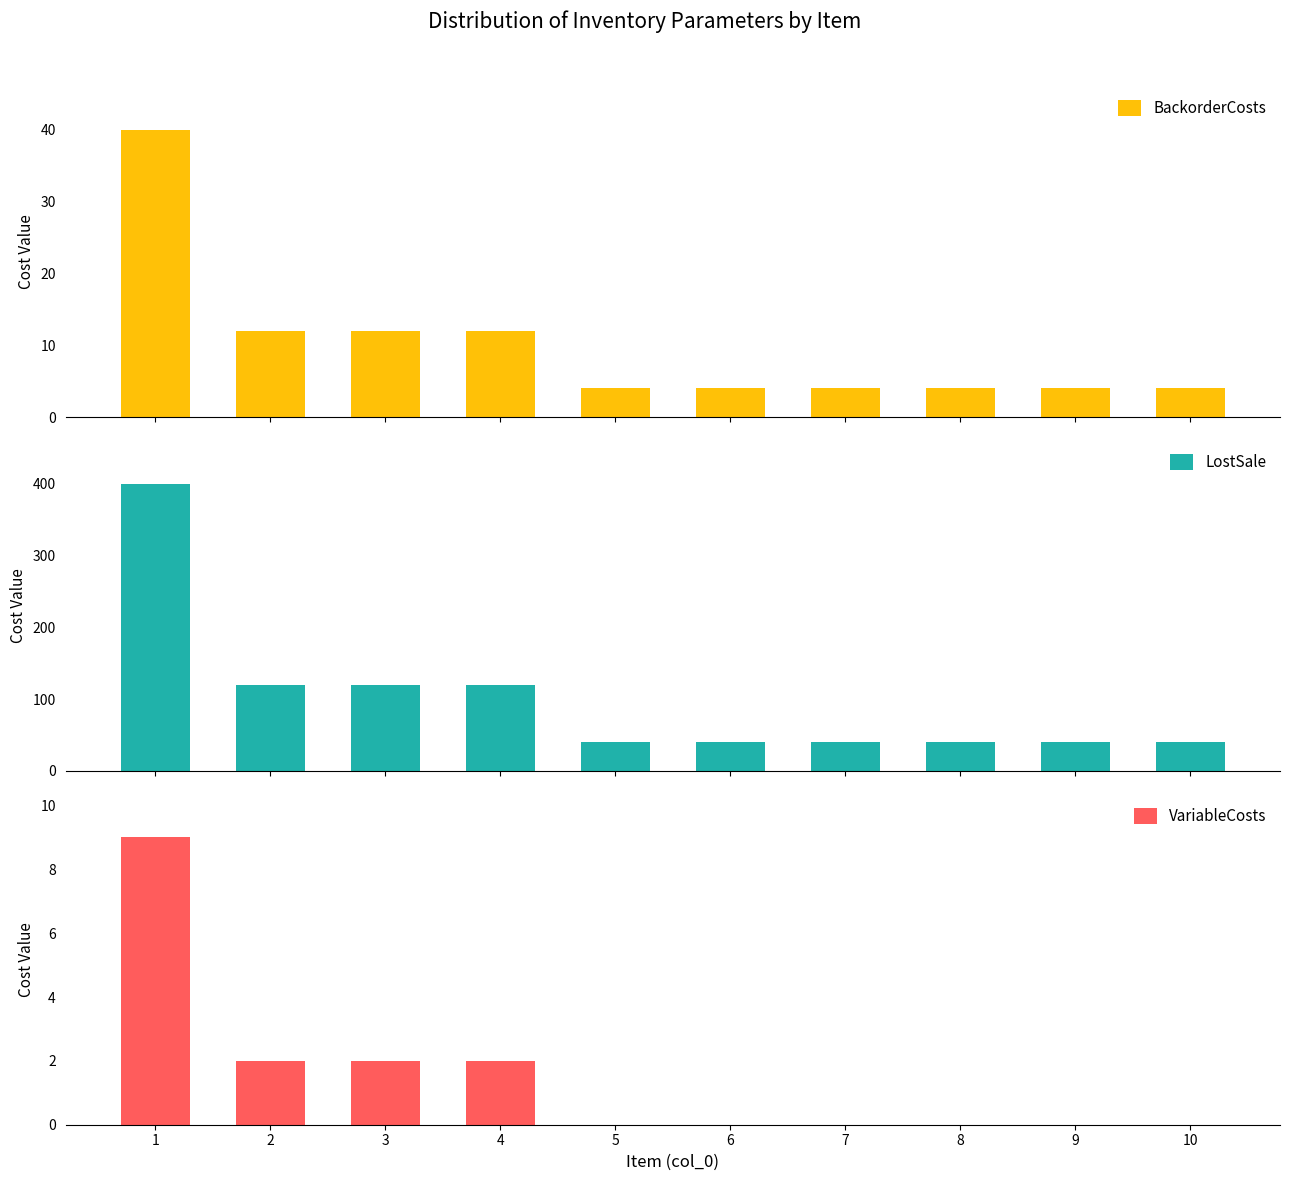

At which category does the chart reach its minimum across all series?

5